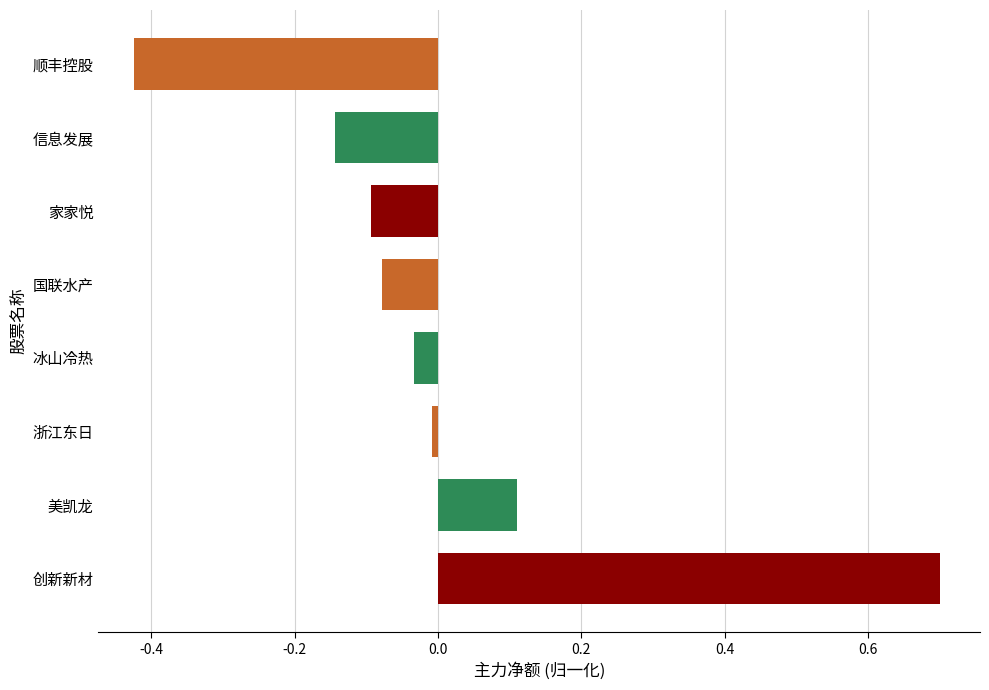

Between 冰山冷热 and 国联水产, which is larger?

冰山冷热